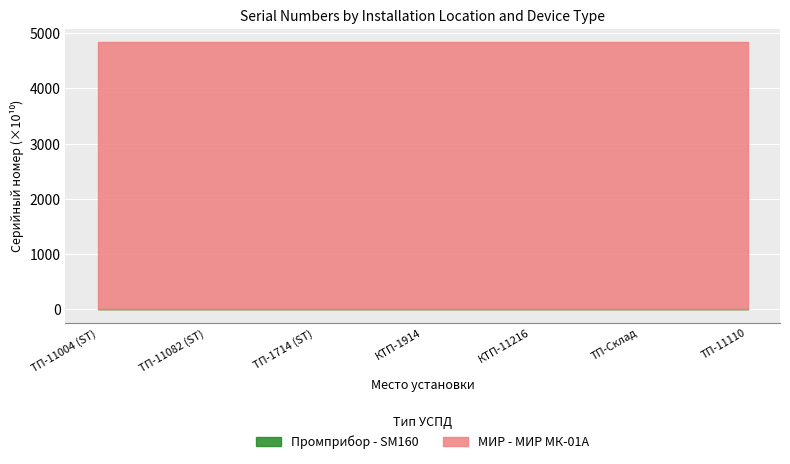

What position from the left is ТП-Склад?

6